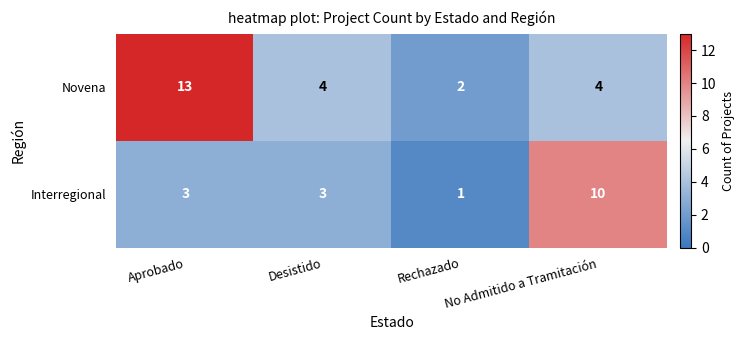

Which series has the largest total across all categories?

Novena